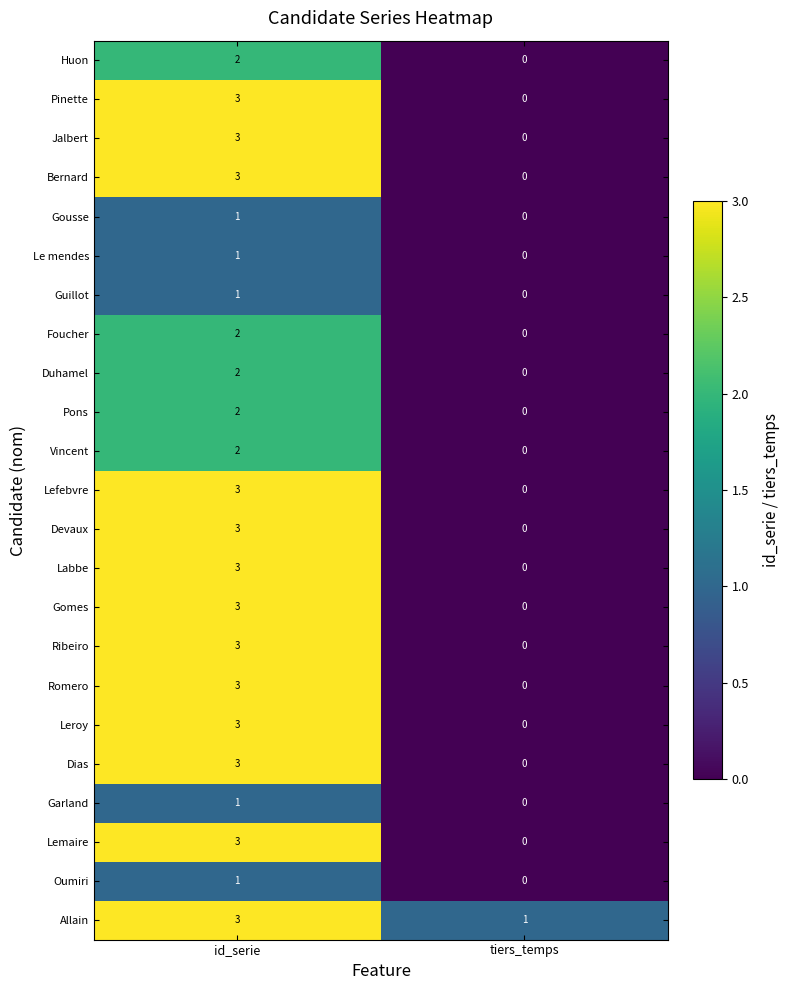

At which category is the sum across all series the highest?

id_serie